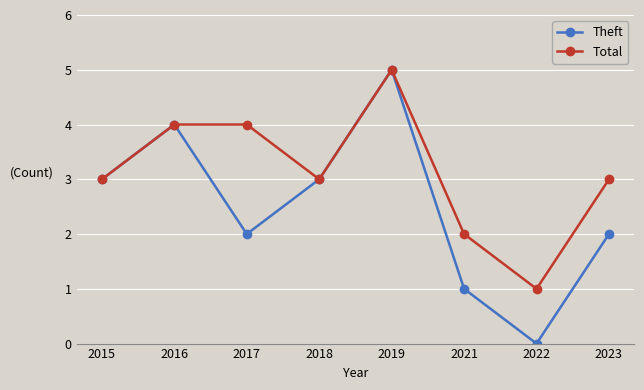

What is the value of the Theft point at the 8th from the left?

2